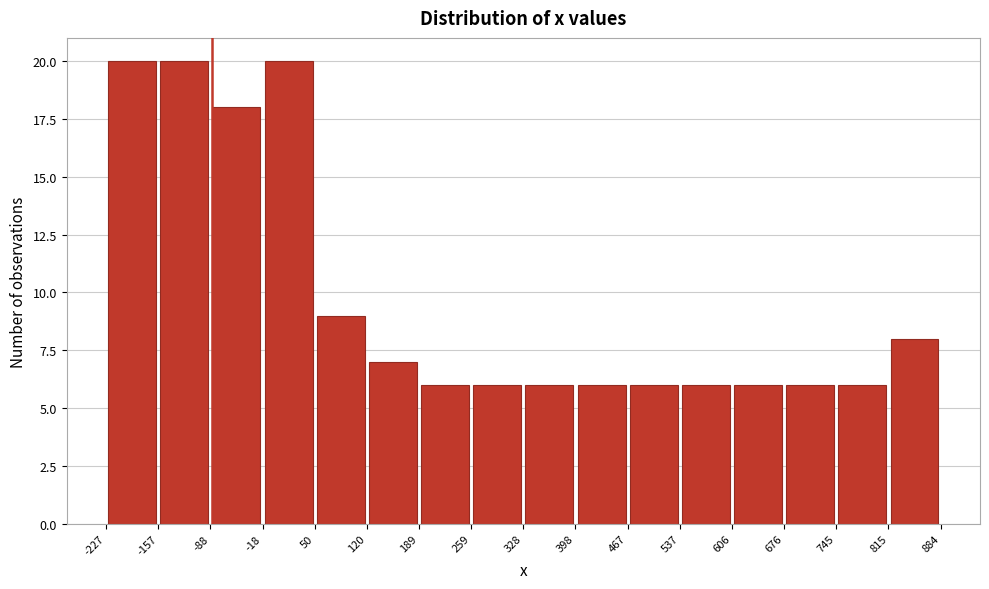

Reading left to right, transcribe this chart: for each bar, give the range it covers on the x-axis and its height. The values are not printed on the chart, so give them approximately, as read against the axis.

-227 to -157: 20
-157 to -88: 20
-88 to -18: 18
-18 to 50: 20
50 to 120: 9
120 to 189: 7
189 to 259: 6
259 to 328: 6
328 to 398: 6
398 to 467: 6
467 to 537: 6
537 to 606: 6
606 to 676: 6
676 to 745: 6
745 to 815: 6
815 to 884: 8